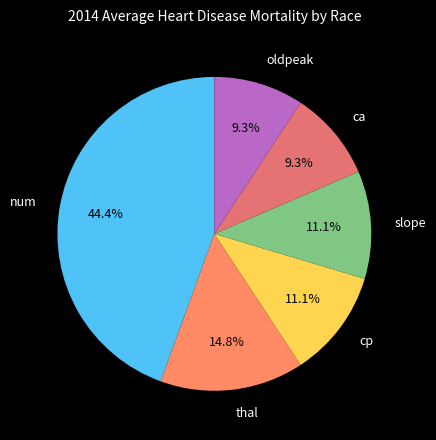

Is the sum of slope and cp greater than half?

No